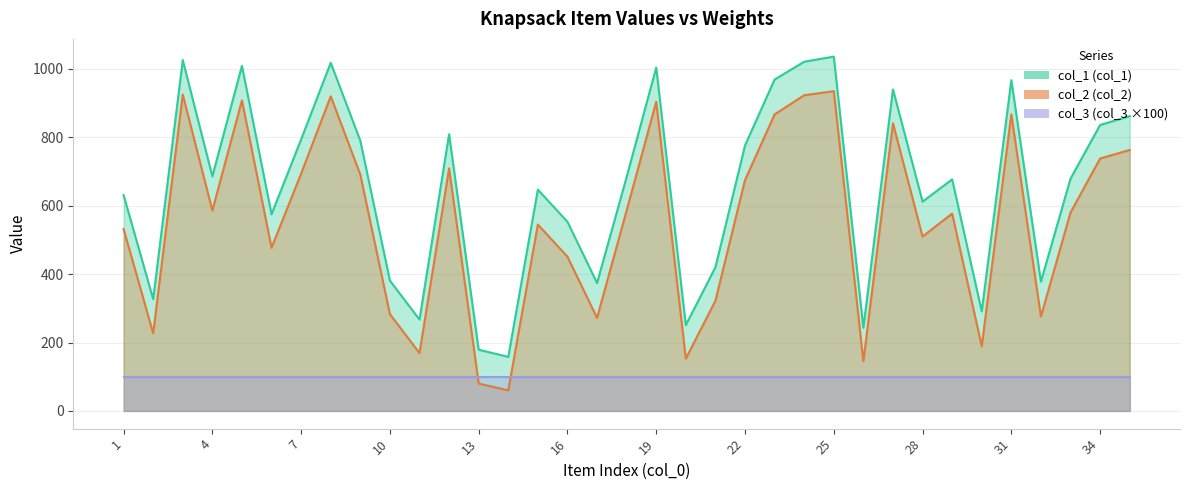

Between 31 and 30, which is larger?

31